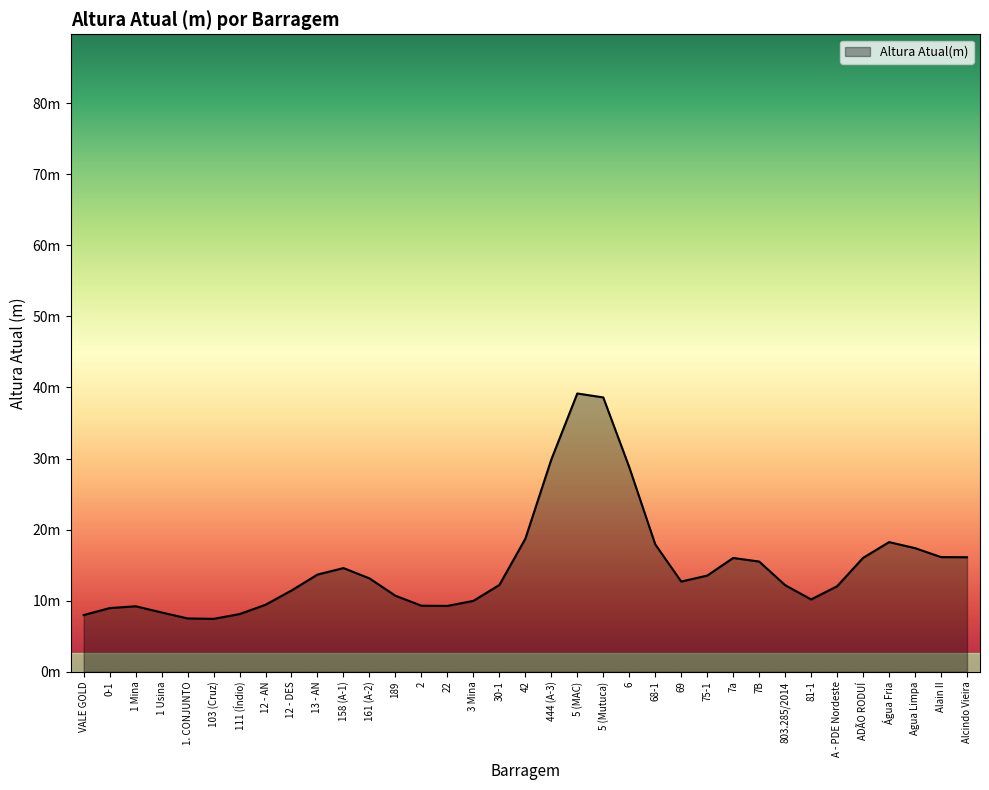

Does the chart have visible grid lines?

No